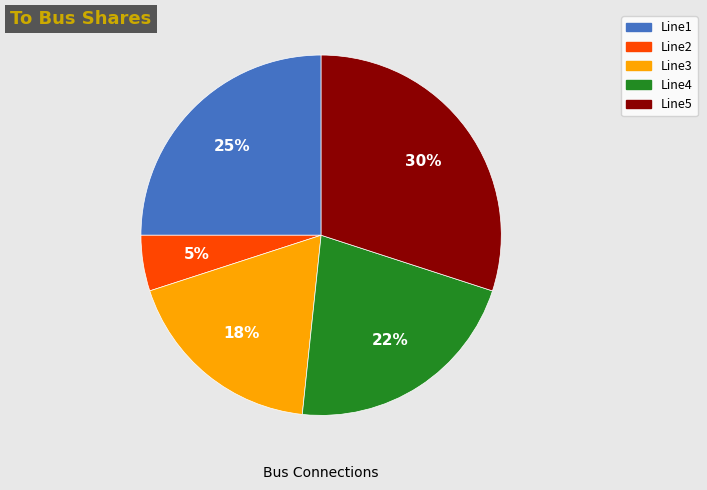

How many slices are in this pie chart?

5